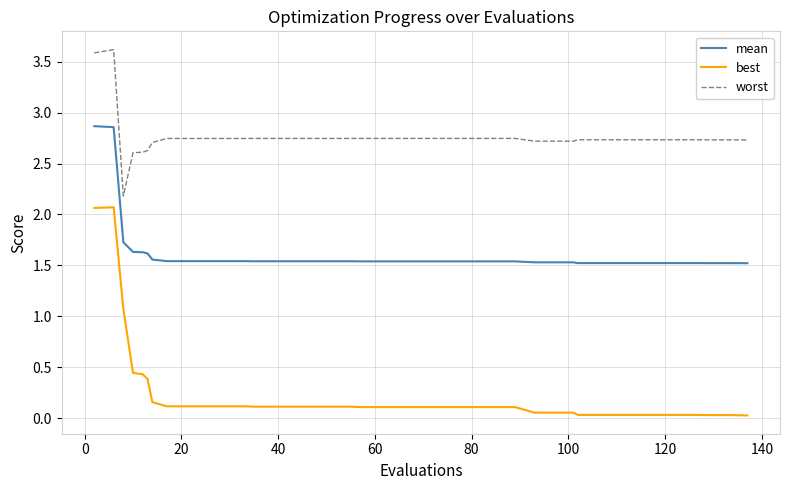

What is the difference between the maximum and minimum values in the best series?

2.0